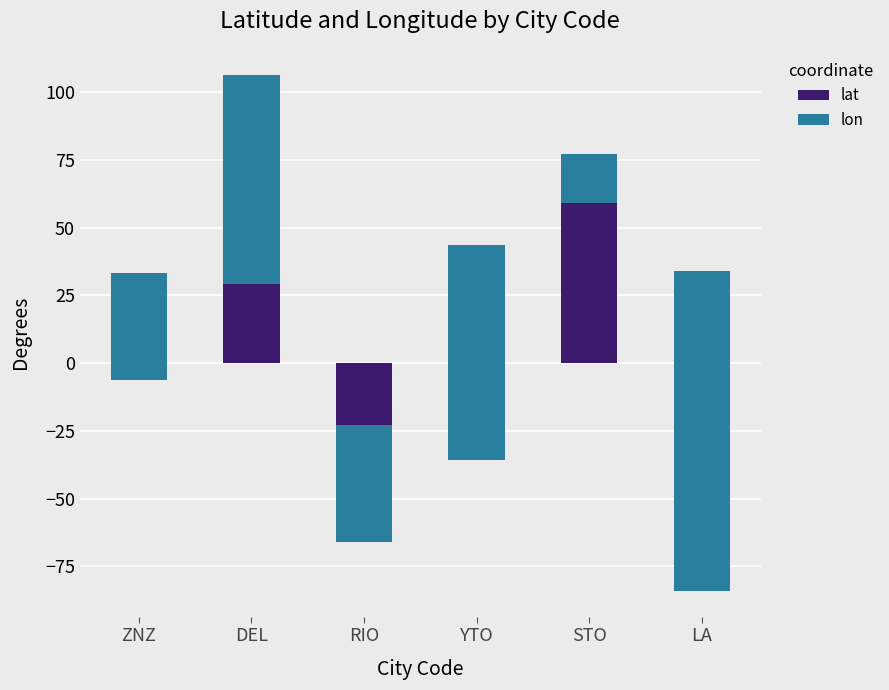

What is the difference between the maximum and minimum values in the lon series?

195.4